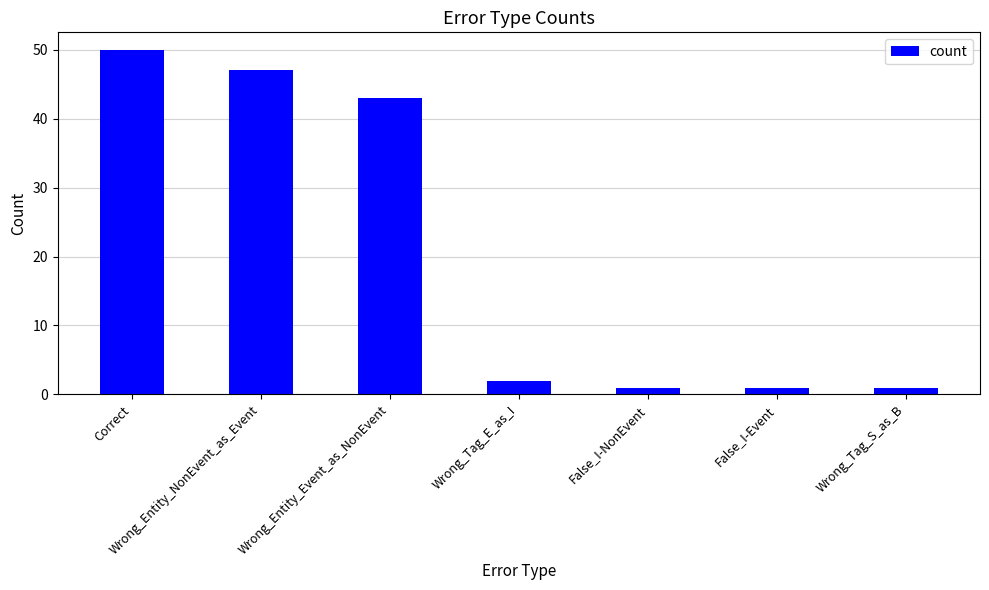

The value at Wrong_Entity_NonEvent_as_Event is 22. True or false?

False